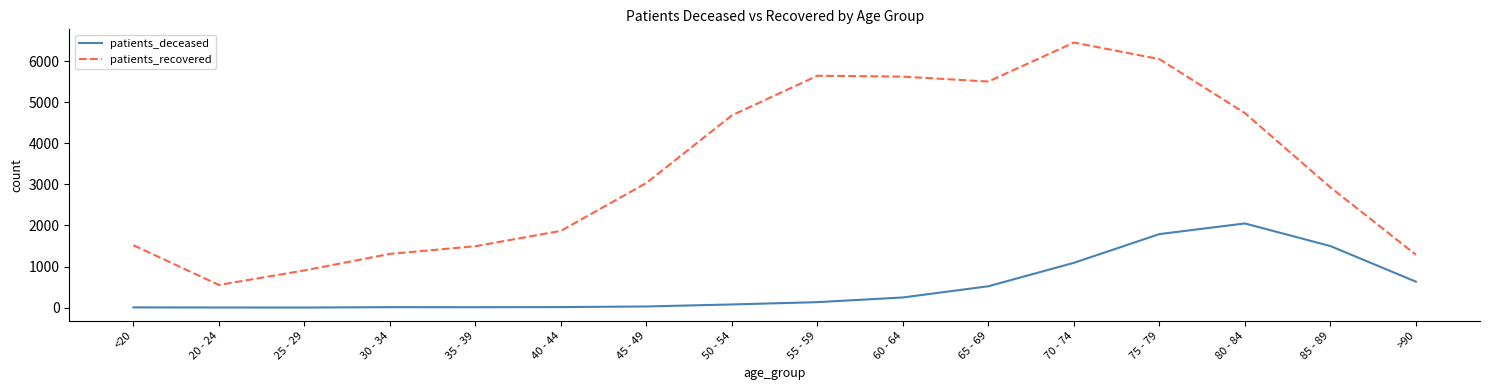

What is the maximum value shown in the chart?

6449